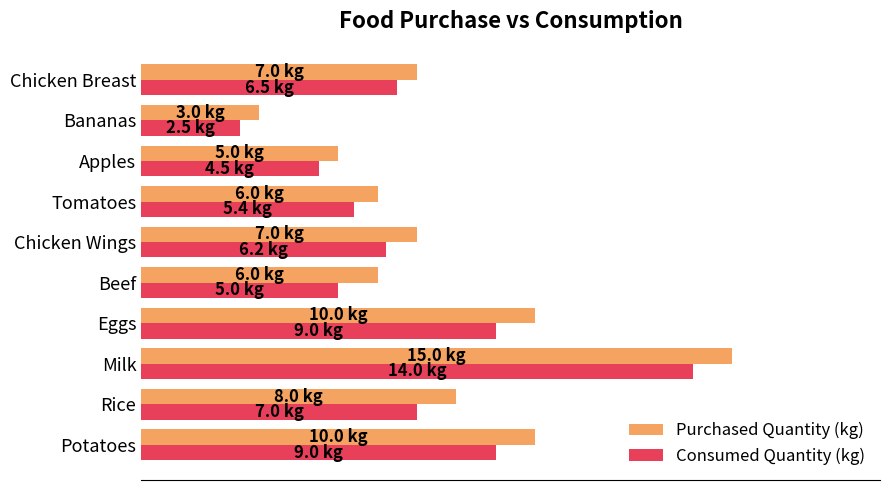

What are all the series names shown in the legend?

Purchased Quantity (kg), Consumed Quantity (kg)